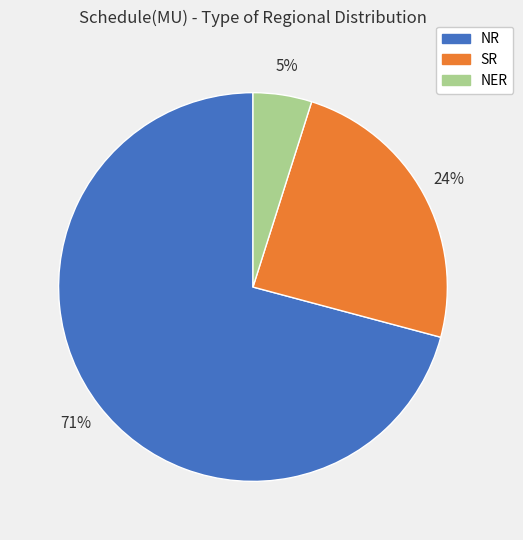

To the nearest percent, what is the average slice percentage?

33%